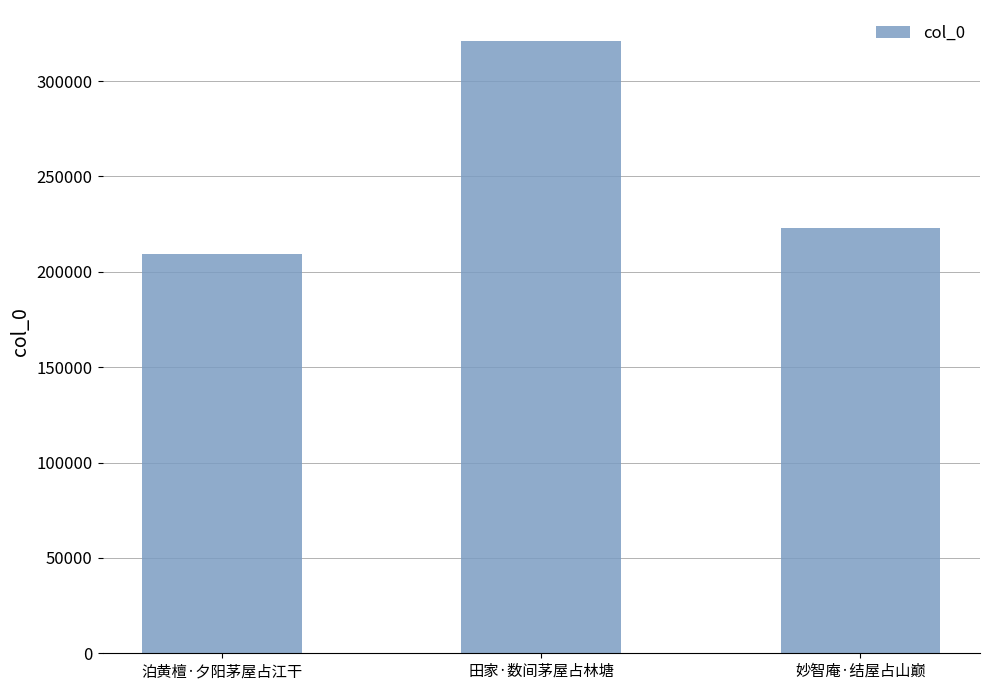

Which category has the lowest value across all series?

泊黄檀·夕阳茅屋占江干